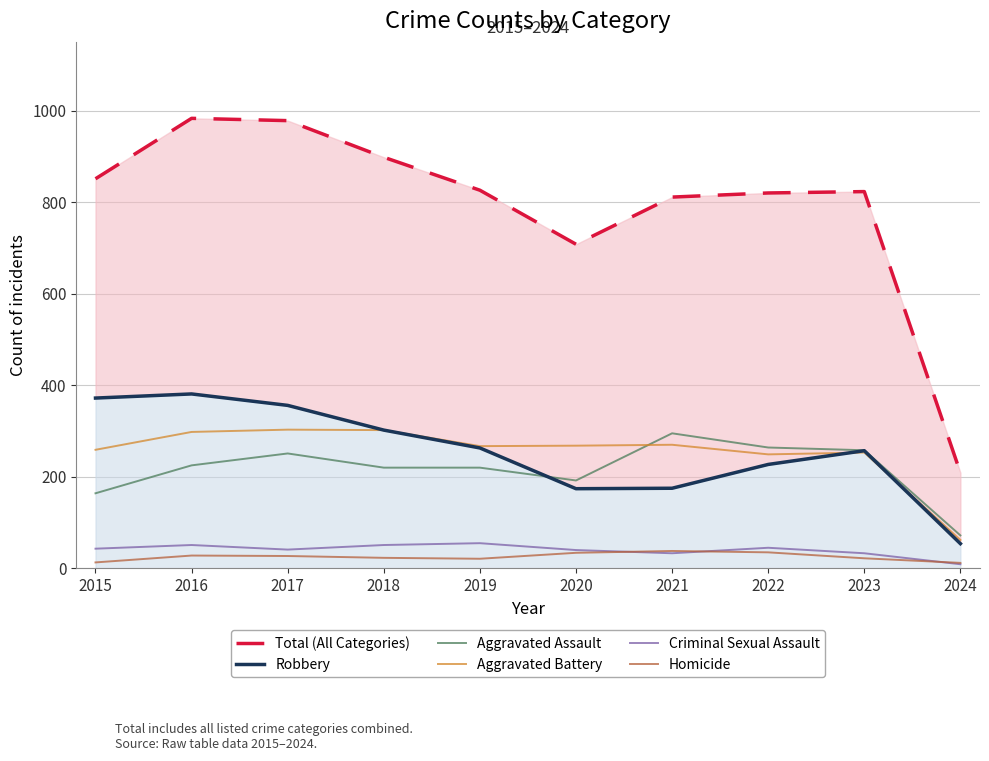

True or false: Total (All Categories) and Criminal Sexual Assault cross at least once.

False